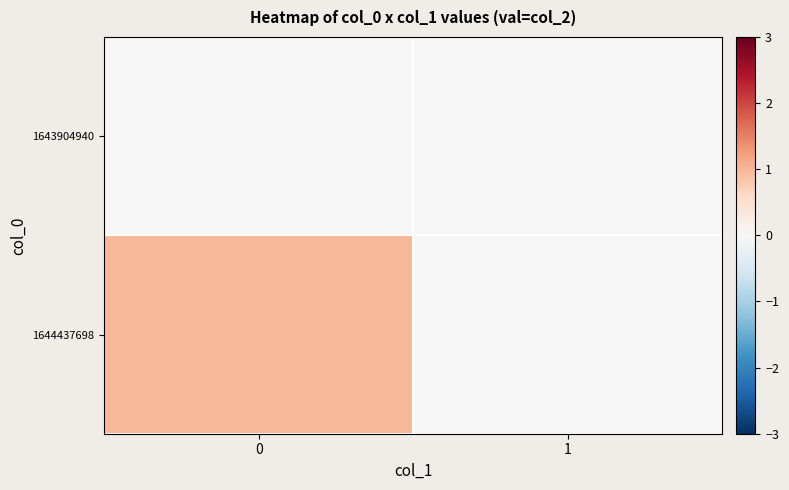

What is the spread (max minus min) of values at 0?

1